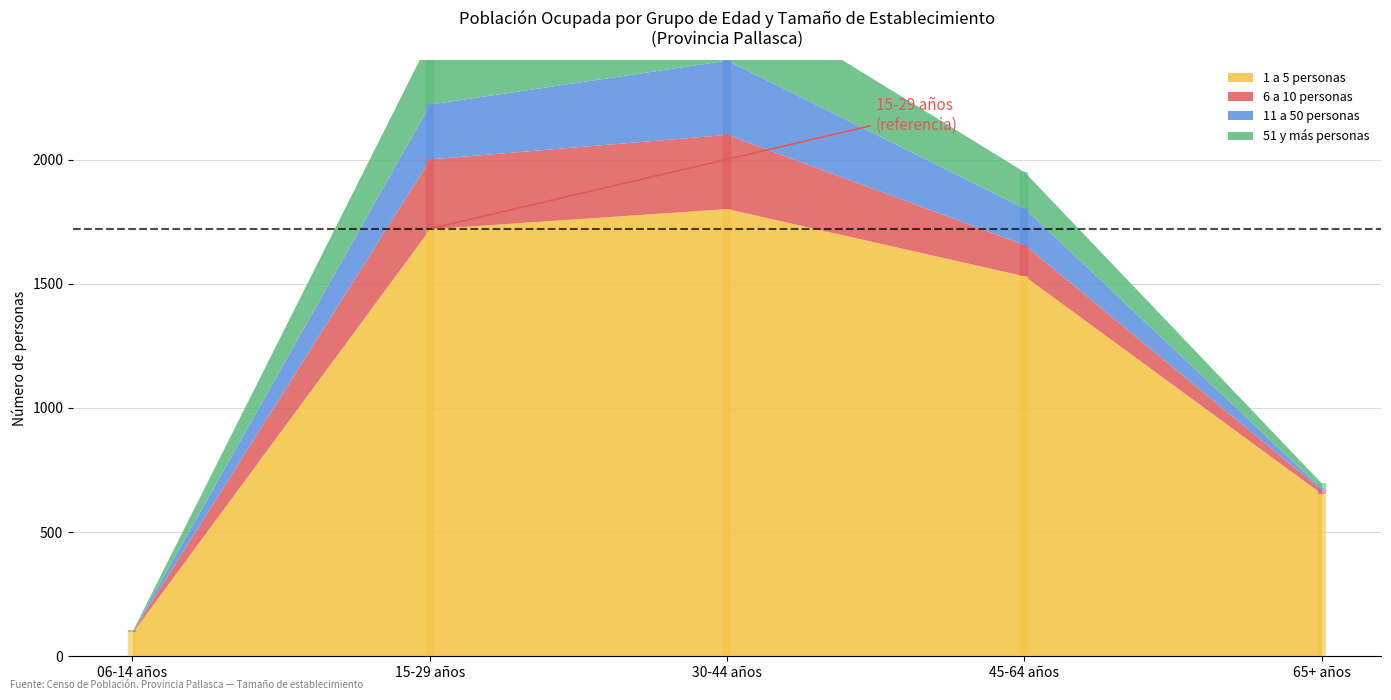

At how many categories does at least one series exceed 495?

4